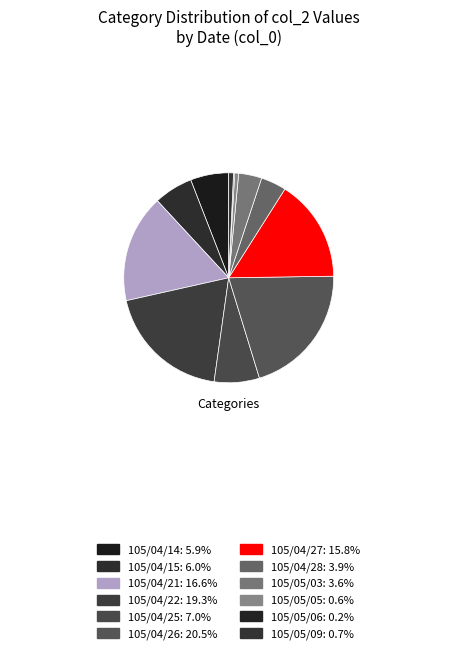

Is it true that 105/04/26 is 21% of the pie?

True